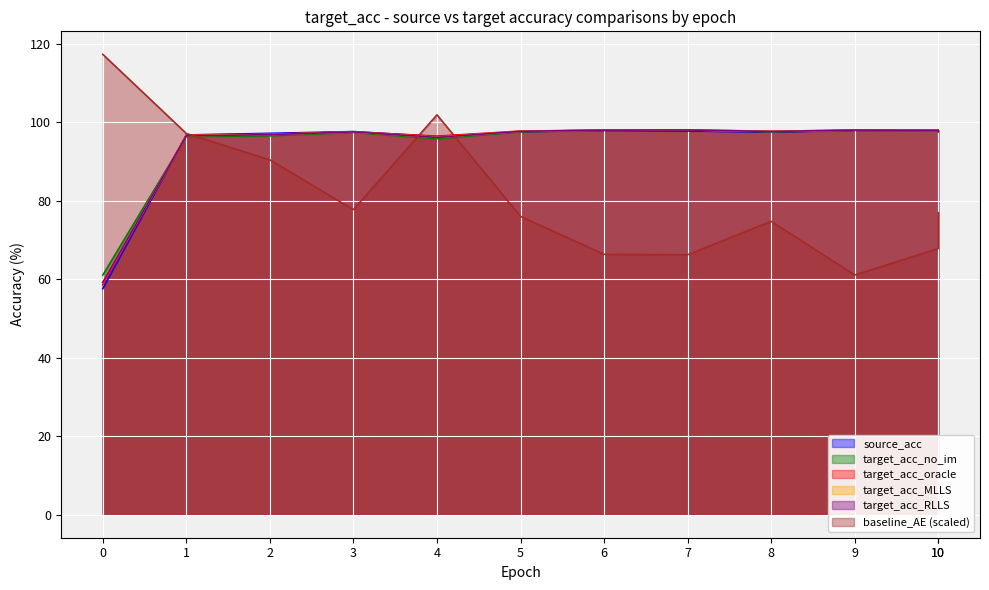

Which series has the largest total across all categories?

target_acc_no_im